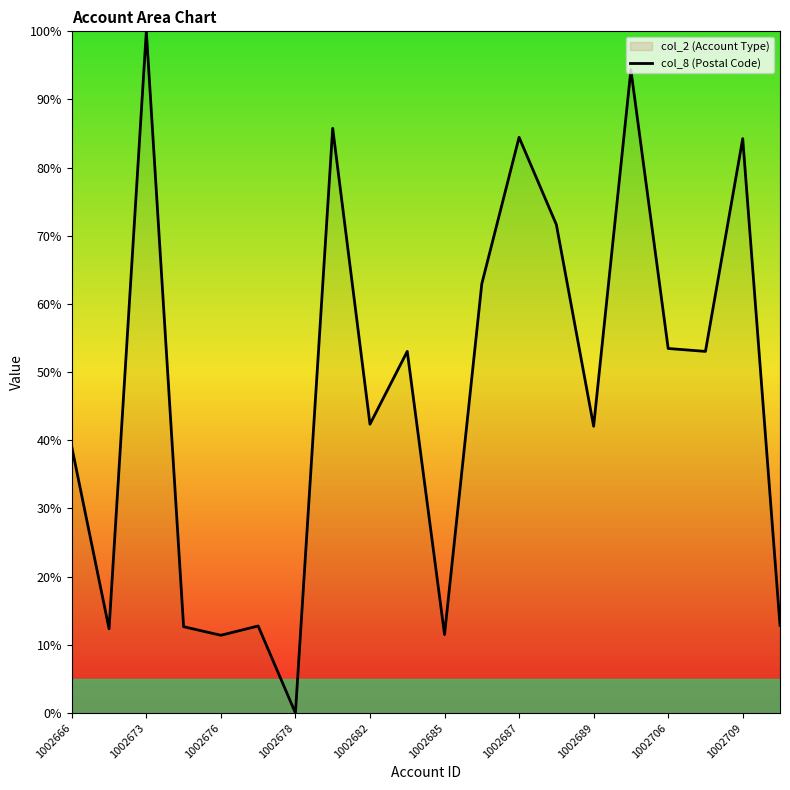

The value of col_8 (Postal Code) at 1002709 is 147.9. True or false?

False